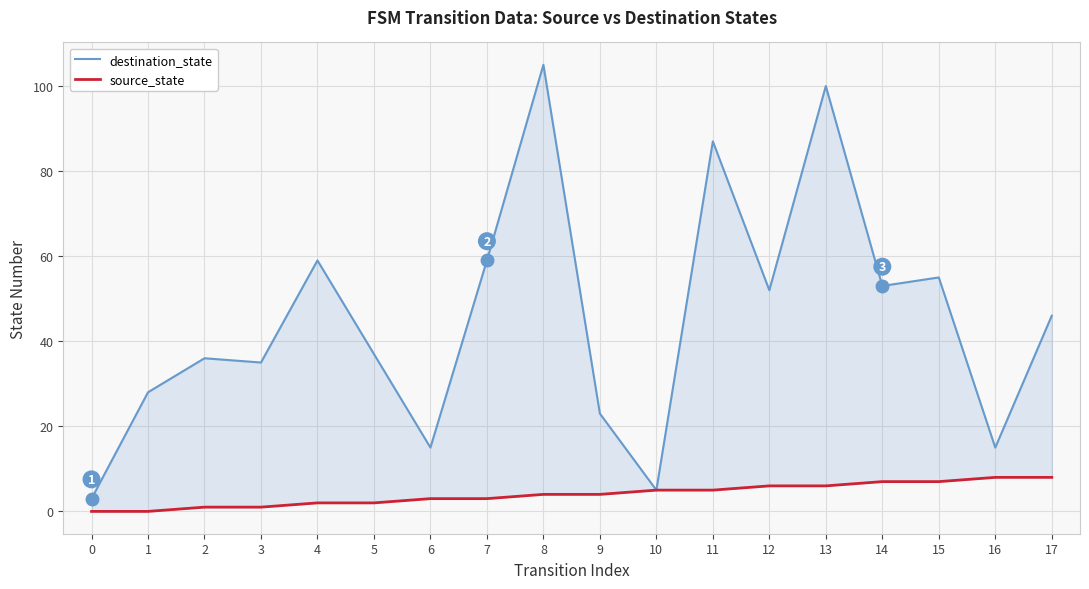

Which series has the widest spread of values?

destination_state